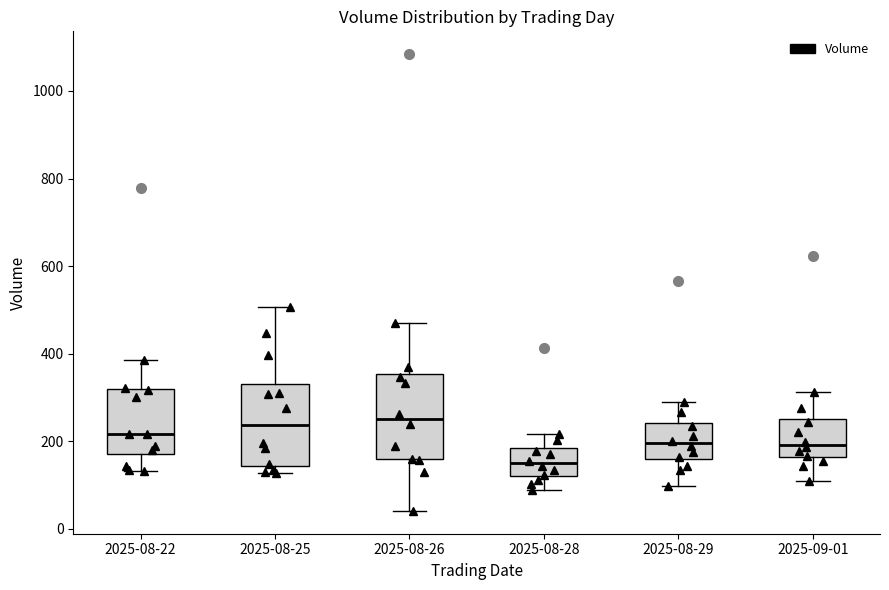

Where is the upper edge of the box for 2025-08-22 on the y-axis? The values are not printed on the chart, so give them approximately, as read against the axis.

320